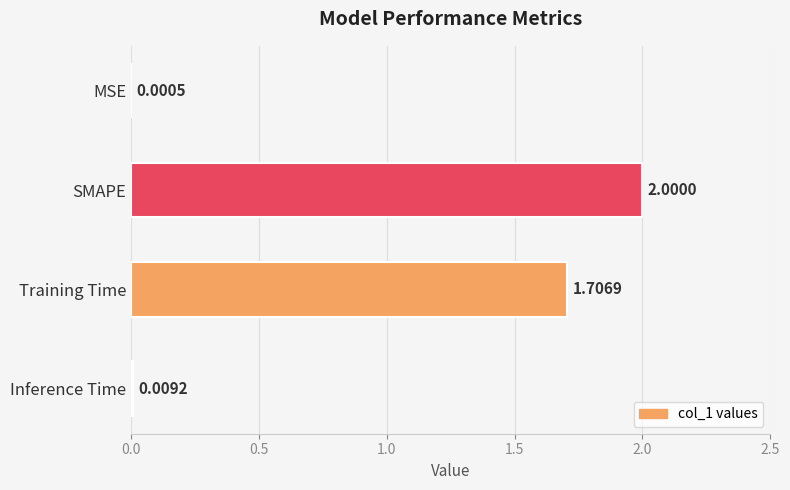

What is the change in value from SMAPE to Training Time?

-0.3